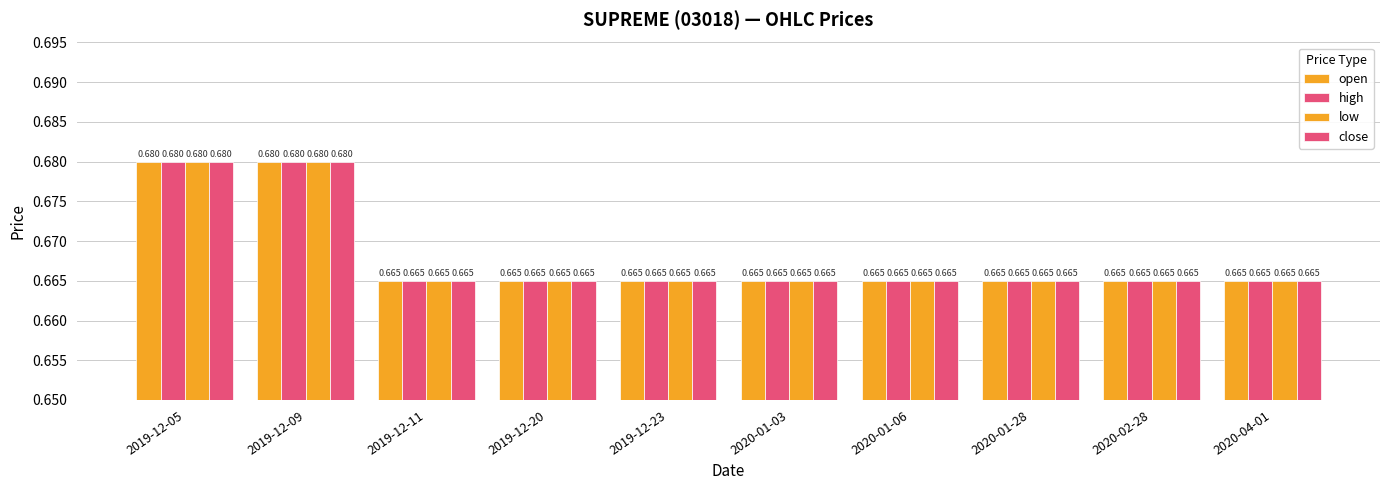

Which category has the highest value across all series?

2019-12-05